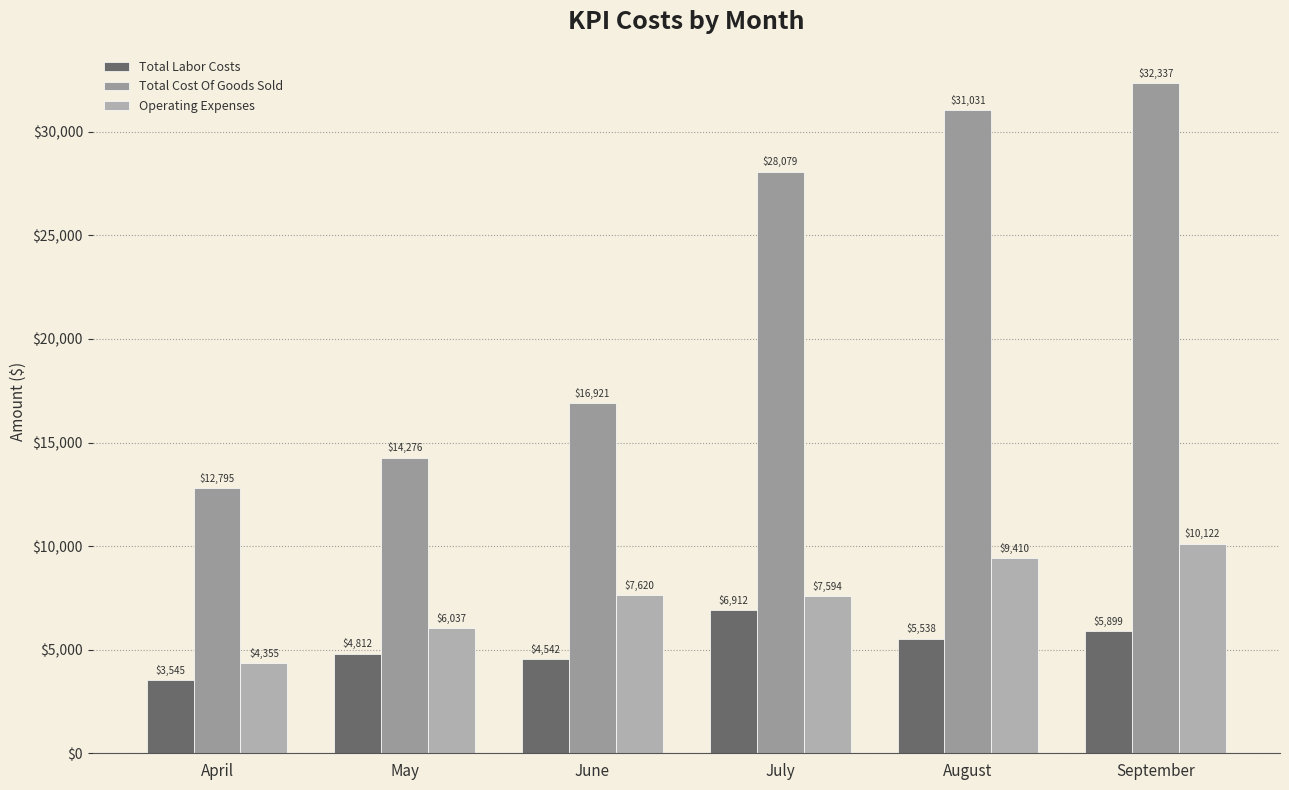

What is the minimum value shown in the chart?

3544.9